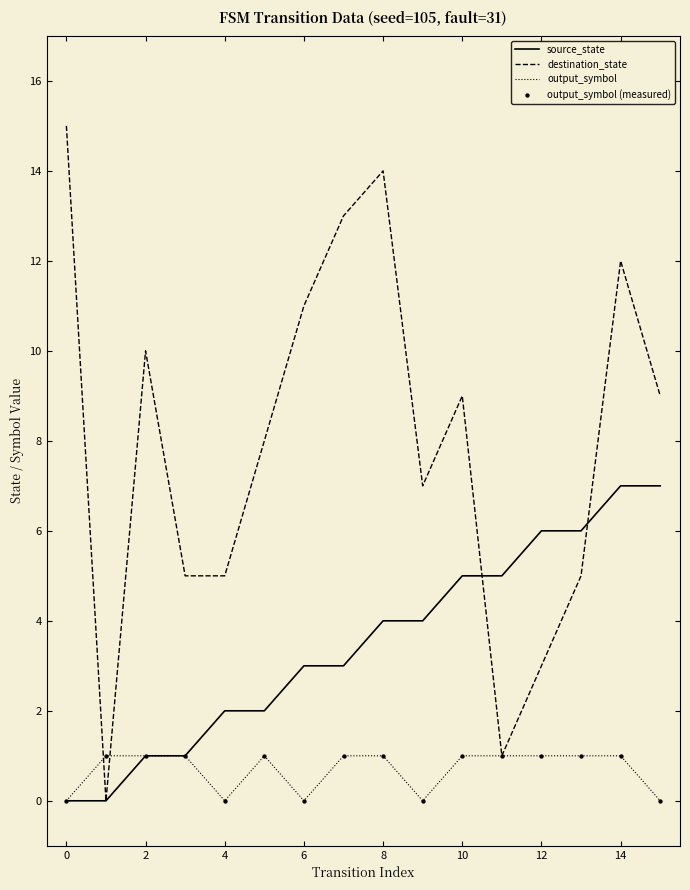

Which series has the largest total across all categories?

destination_state